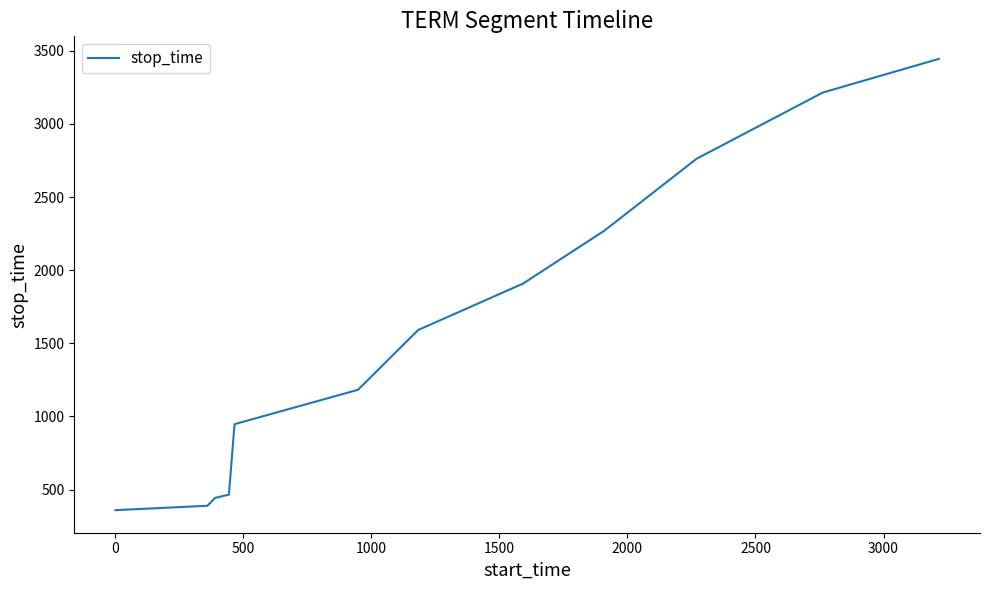

Reading left to right, list all the values displayed in this chart.

359	389	443	465	947	1182	1591	1908	2269	2762	3215	3445